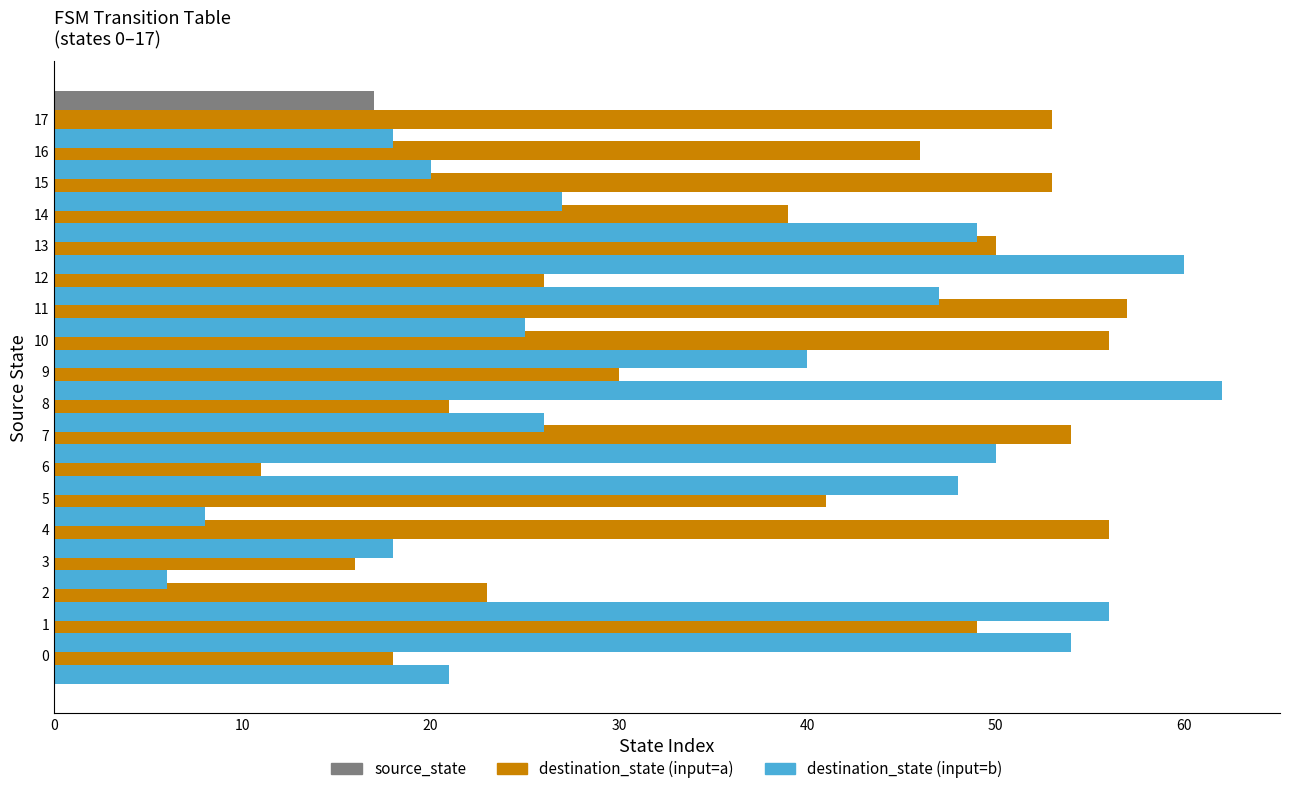

What is the total value across all series at 16?

82